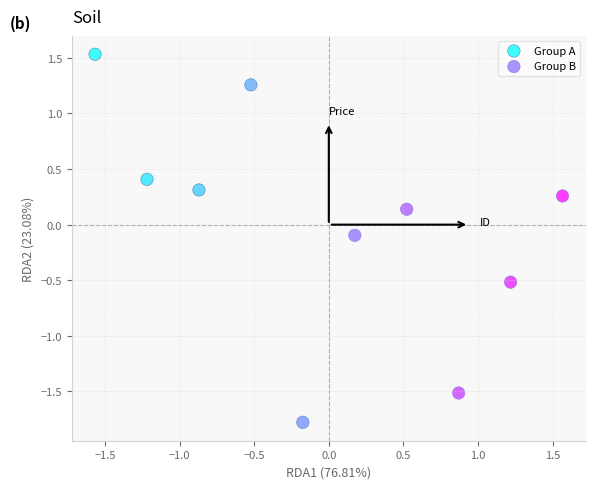

Which series contains the lowest Y value?

Group A